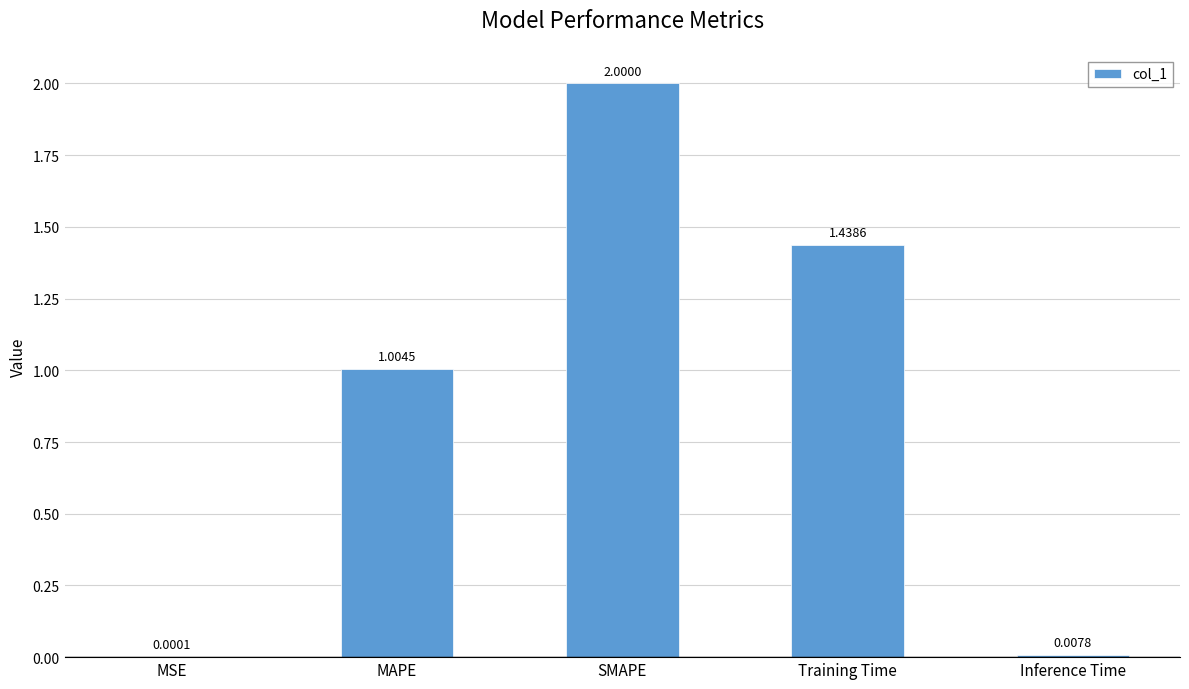

What is the greatest value displayed?

2.0